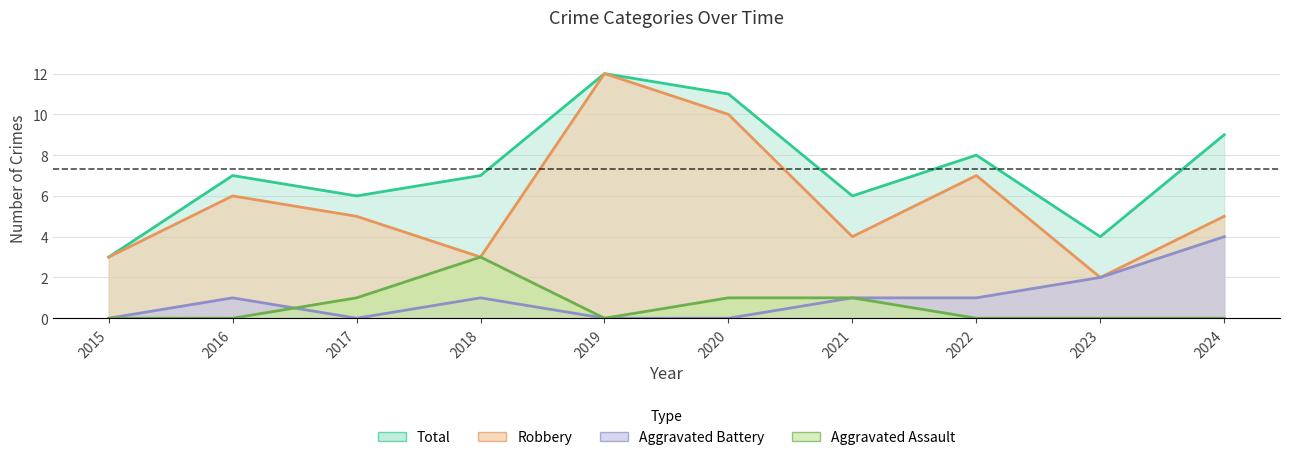

What is the difference between the second highest and minimum values in the Robbery series?

8